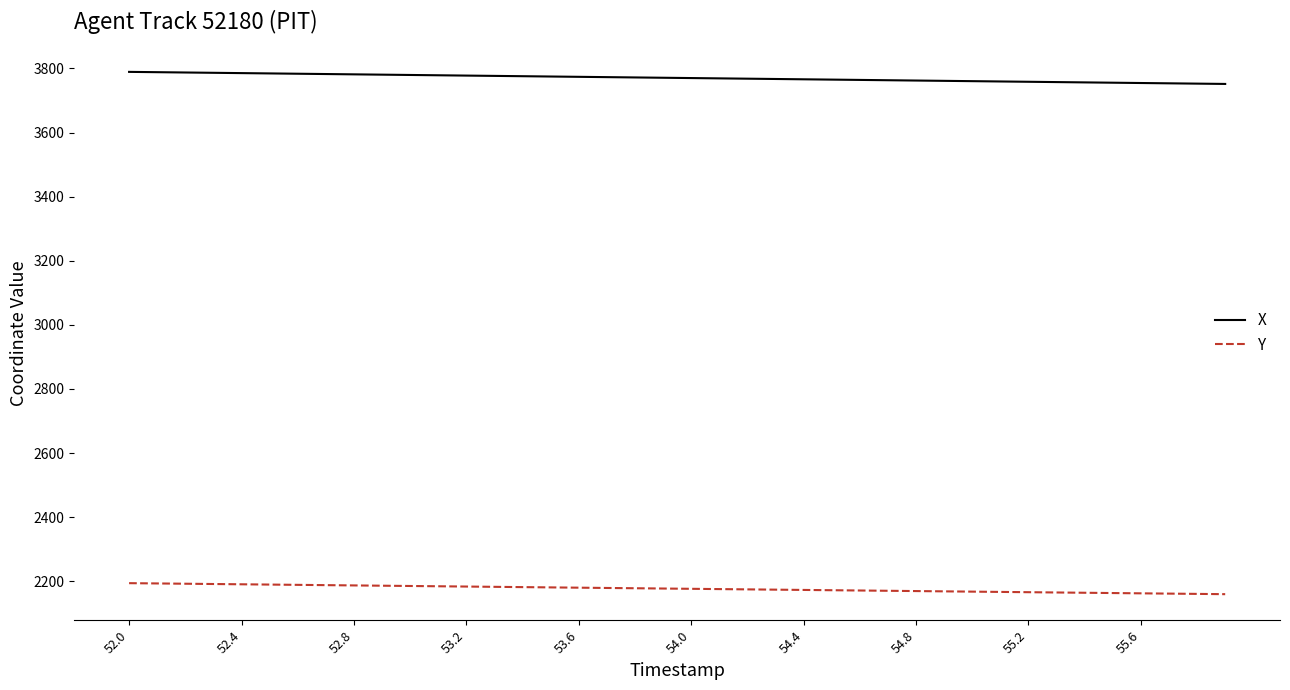

What is the greatest value displayed?

3789.2